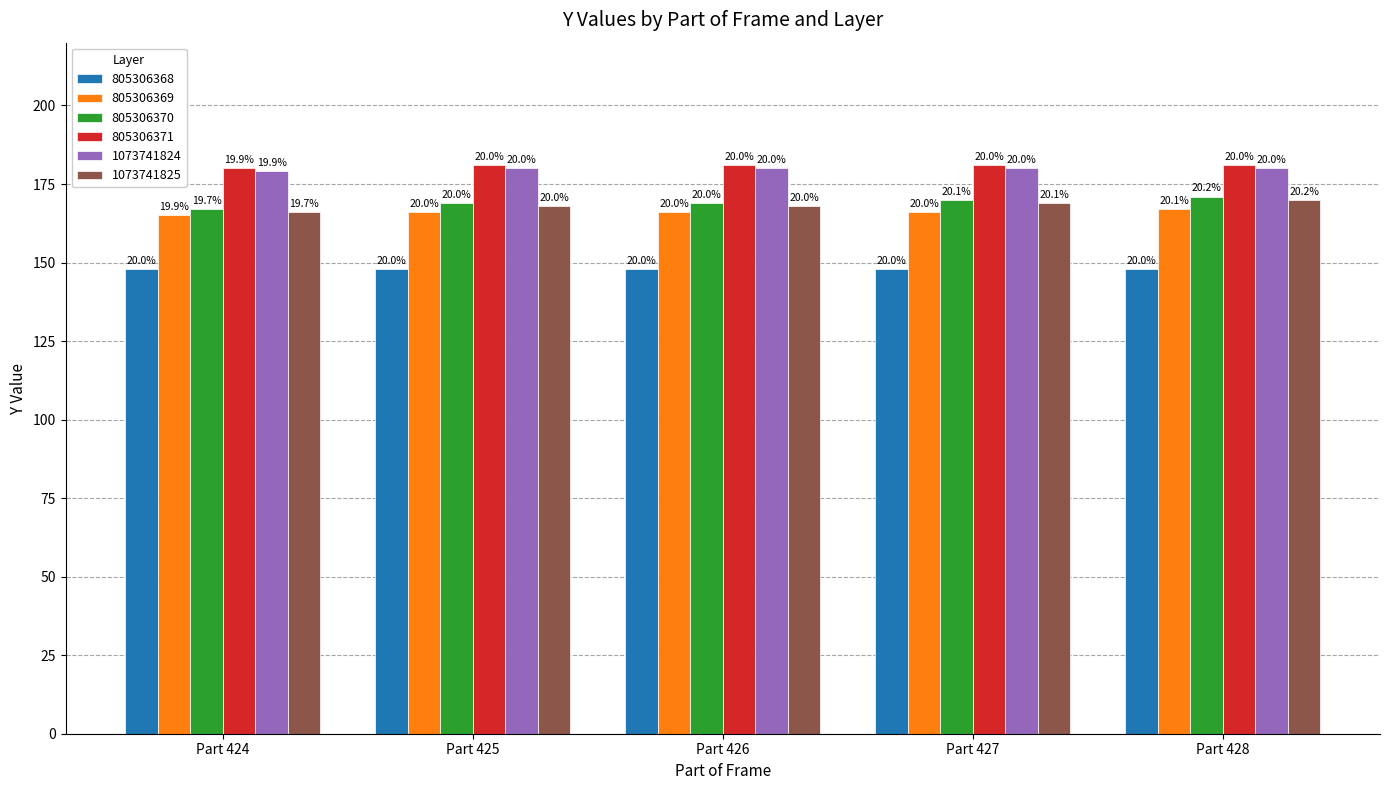

What is the difference between the maximum and minimum values in the 1073741824 series?

1